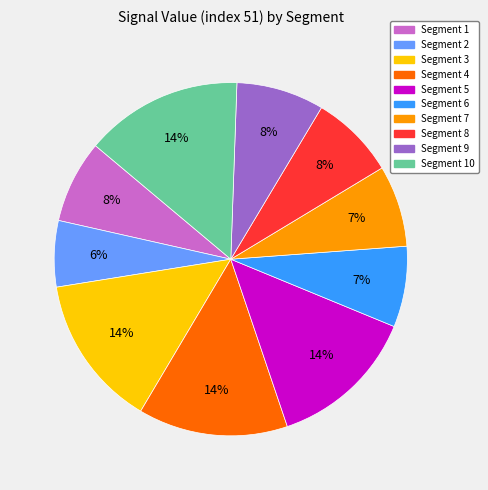

To the nearest percent, what is the average slice percentage?

10%